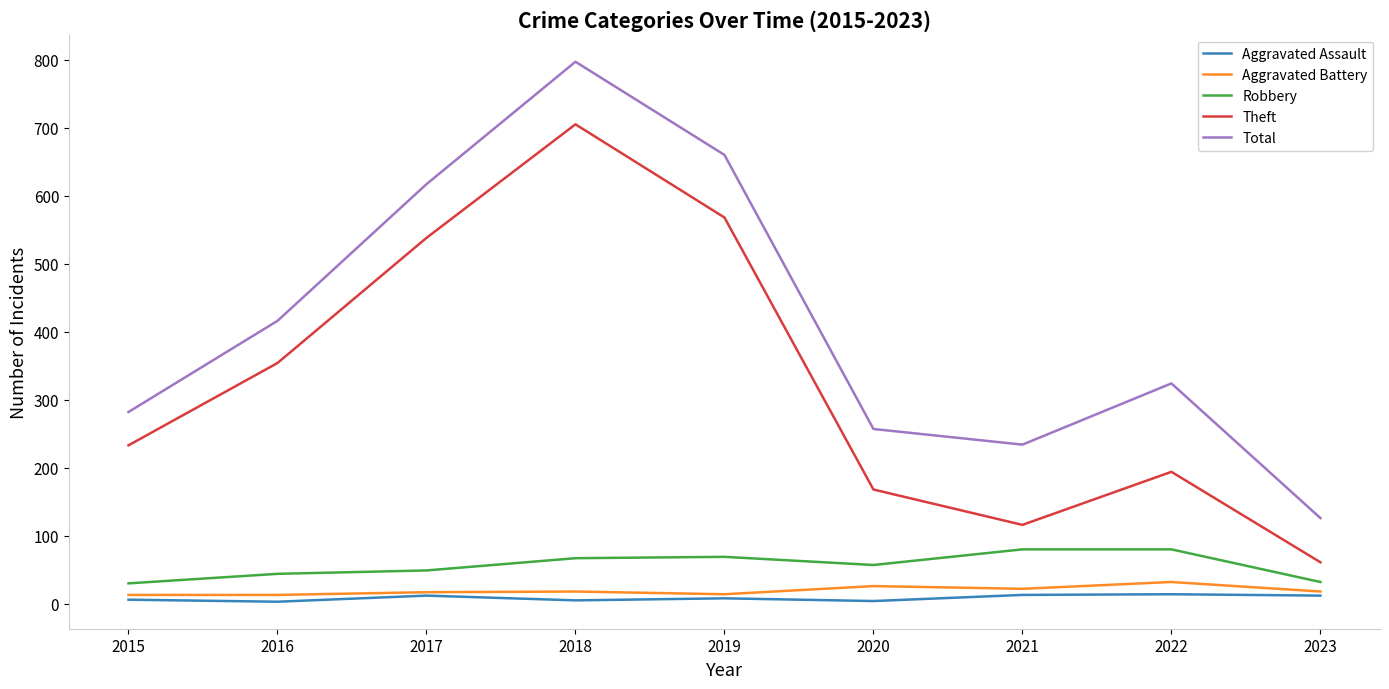

Which series has the largest total across all categories?

Total